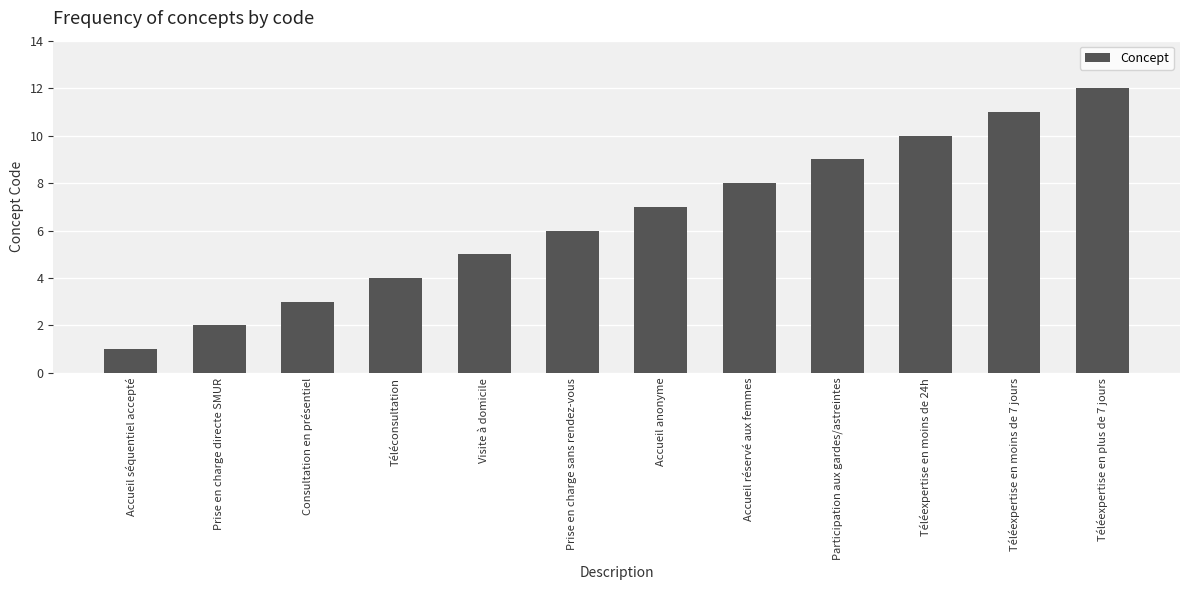

How many bars are there in total?

12